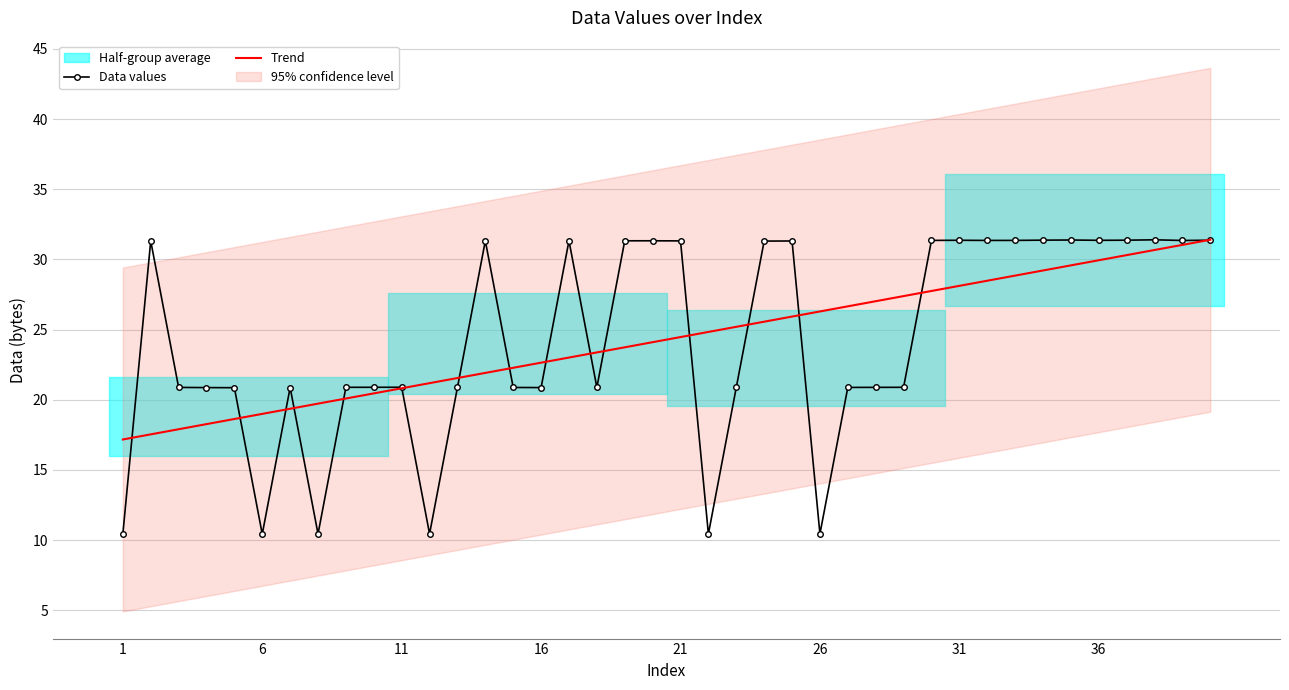

Is it true that Data values equals 6.2 at 1?

False